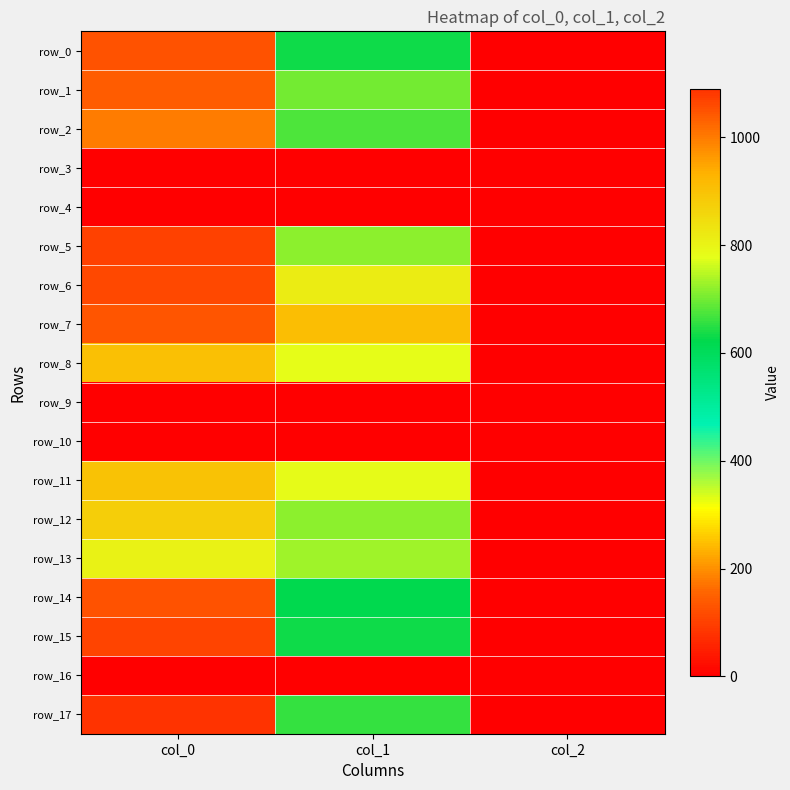

Reading left to right, list all the values displayed in this chart.

row_0: col_0=1050.0	col_1=631.1	col_2=2.0
row_1: col_0=1036.7	col_1=698.6	col_2=2.0
row_2: col_0=1000.0	col_1=675.0	col_2=2.0
row_3: col_0=0.0	col_1=0.0	col_2=0.0
row_4: col_0=0.0	col_1=0.0	col_2=0.0
row_5: col_0=1070.0	col_1=718.9	col_2=2.0
row_6: col_0=1063.3	col_1=813.4	col_2=2.0
row_7: col_0=1043.3	col_1=907.9	col_2=2.0
row_8: col_0=903.3	col_1=783.0	col_2=2.0
row_9: col_0=0.0	col_1=0.0	col_2=0.0
row_10: col_0=0.0	col_1=0.0	col_2=0.0
row_11: col_0=900.0	col_1=786.4	col_2=2.0
row_12: col_0=876.7	col_1=715.5	col_2=2.0
row_13: col_0=803.3	col_1=729.0	col_2=2.0
row_14: col_0=1050.0	col_1=621.0	col_2=2.0
row_15: col_0=1066.7	col_1=631.1	col_2=2.0
row_16: col_0=0.0	col_1=0.0	col_2=0.0
row_17: col_0=1090.0	col_1=658.1	col_2=2.0